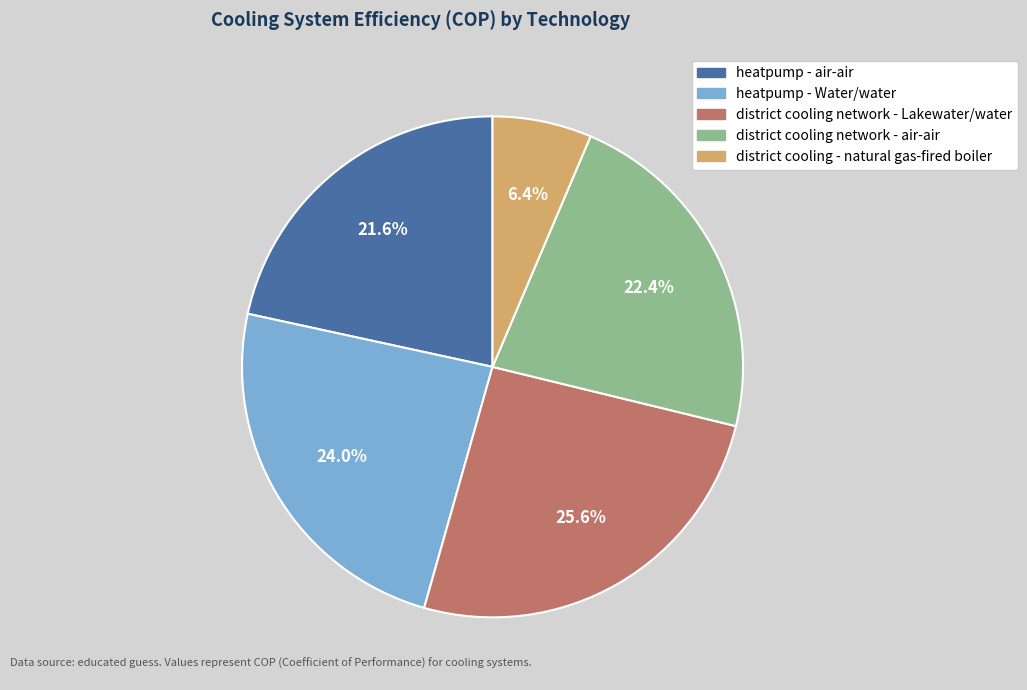

What portion of the pie excludes heatpump - Water/water?

76.0%